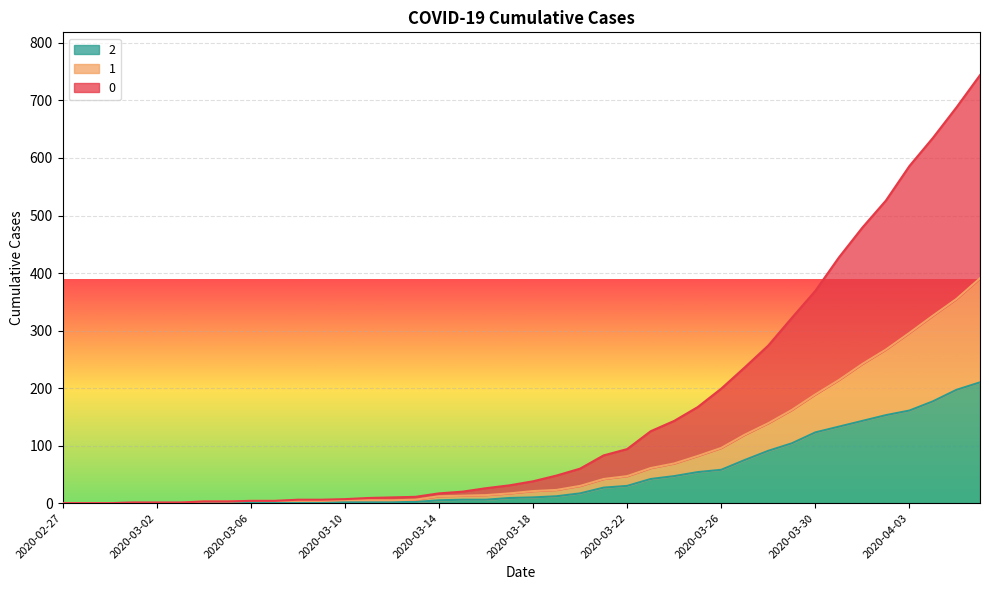

Reading left to right, list all the values displayed in this chart.

0: 0	0	0	1	1	1	3	3	4	4	6	6	7	9	10	11	17	20	26	31	38	48	60	83	94	125	143	167	199	236	274	322	369	427	479	526	586	635	688	744
1: 0	0	0	1	1	1	3	3	4	4	4	4	5	5	5	6	12	13	14	17	21	23	30	42	47	61	69	82	96	119	139	162	189	214	242	267	296	326	355	391
2: 0	0	0	1	1	1	1	1	2	1	1	1	2	2	2	2	5	6	6	9	10	12	17	27	30	42	47	54	58	75	91	104	123	133	143	153	161	177	197	210